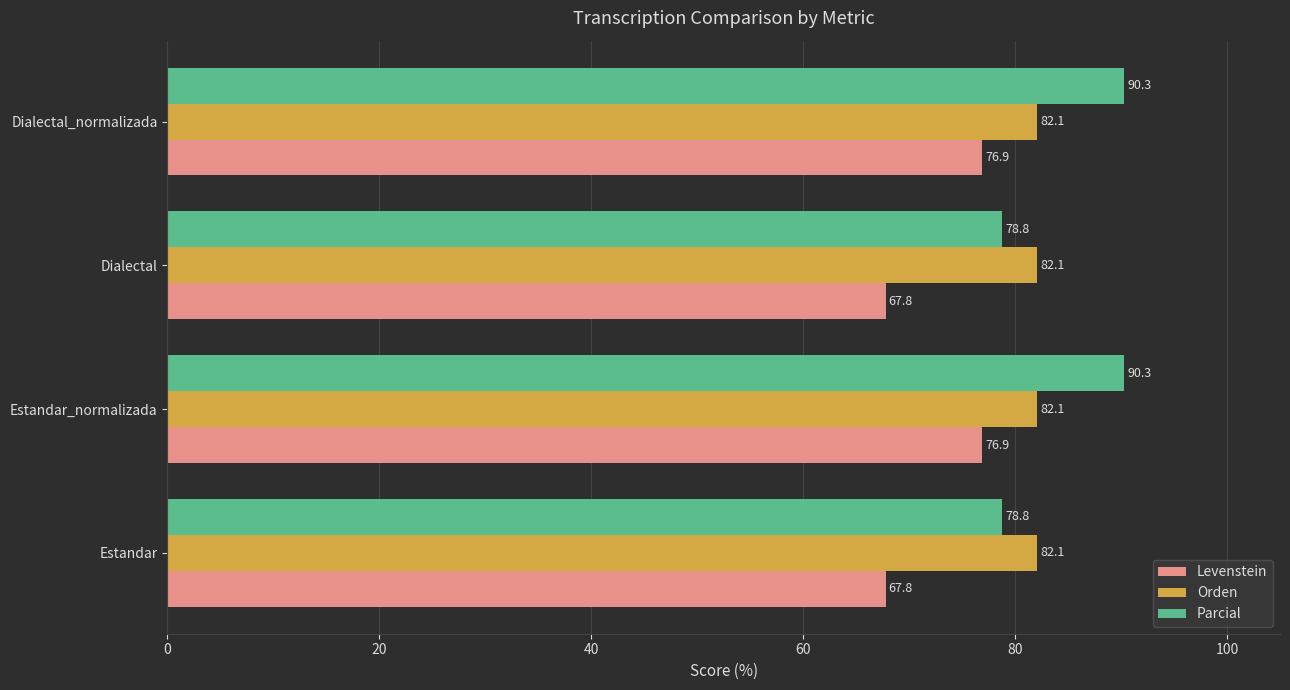

Is the value of Levenstein at Dialectal greater than the value of Orden at Dialectal_normalizada?

No